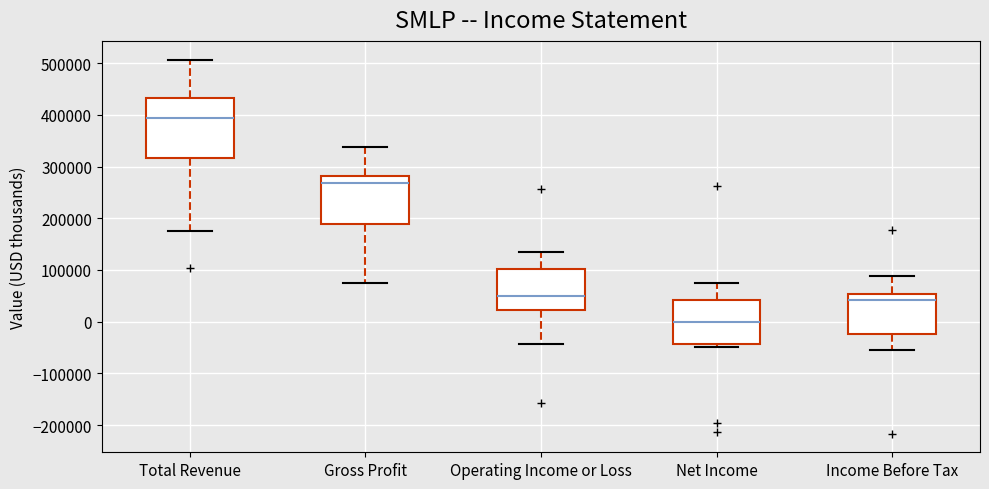

Reading left to right, read every box against the y-axis: the position of its median line, the range the box covers, and the ends of its whiskers. The values are not printed on the chart, so give them approximately, as read against the axis.

Total Revenue: median 390000, box 320000 to 430000, whiskers 170000 to 510000
Gross Profit: median 270000, box 190000 to 280000, whiskers 70000 to 340000
Operating Income or Loss: median 50000, box 20000 to 100000, whiskers -40000 to 140000
Net Income: median 0, box -40000 to 40000, whiskers -50000 to 80000
Income Before Tax: median 40000, box -20000 to 50000, whiskers -50000 to 90000